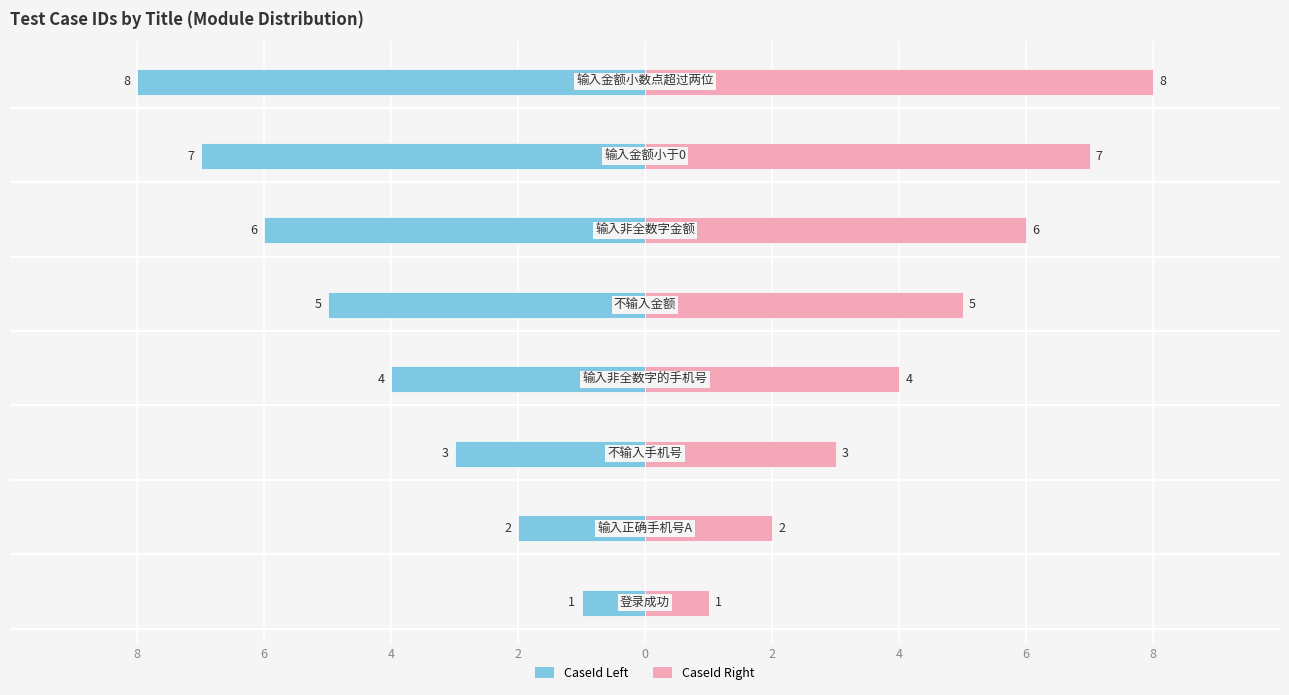

Reading left to right, list all the values displayed in this chart.

CaseId (left): -1	-2	-3	-4	-5	-6	-7	-8
CaseId (right): 1	2	3	4	5	6	7	8